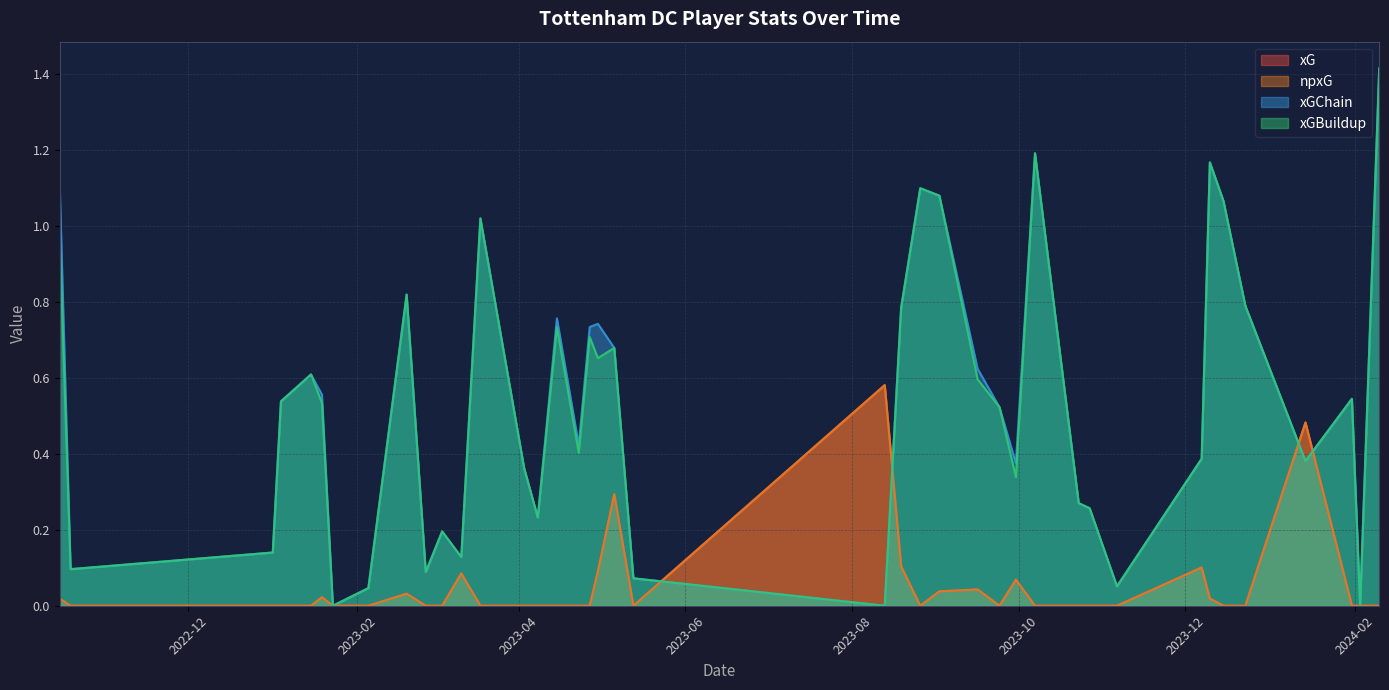

How many lines are shown in the chart?

4